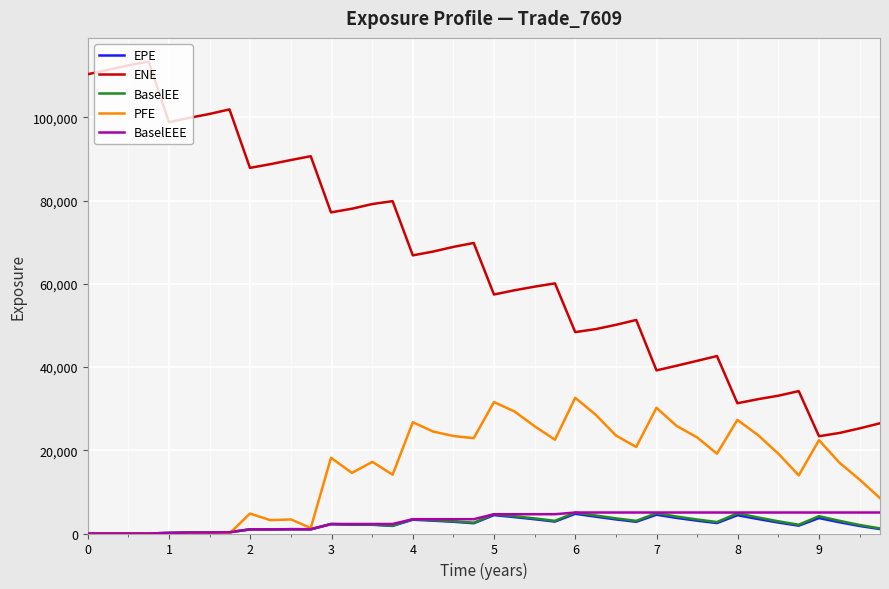

Does the chart display data point markers on the line(s)?

No